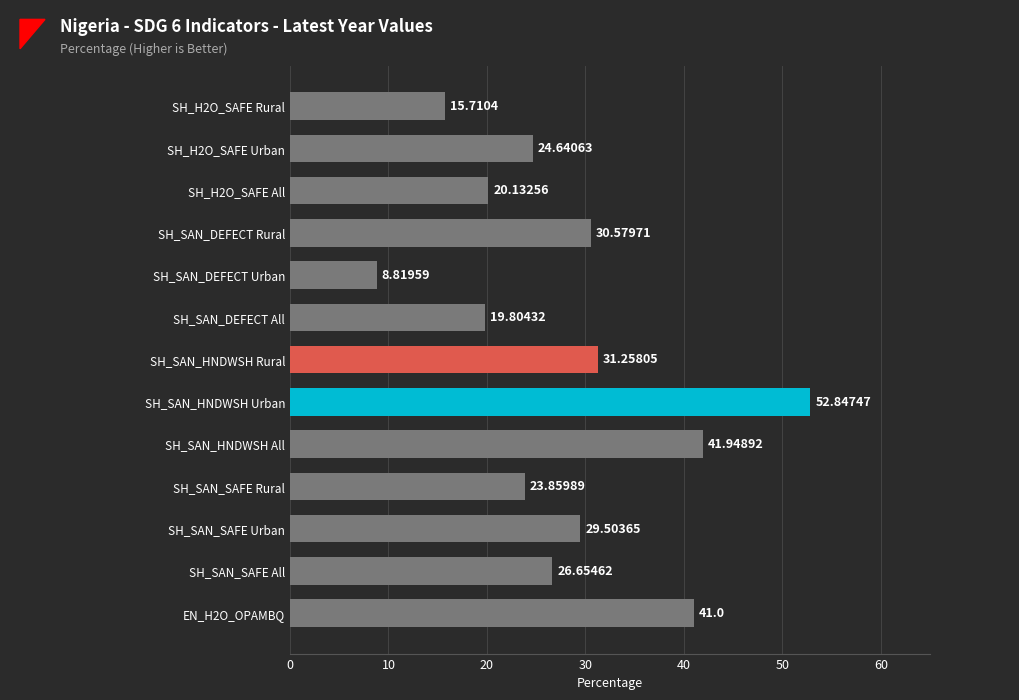

How many data points are less than 26?

6